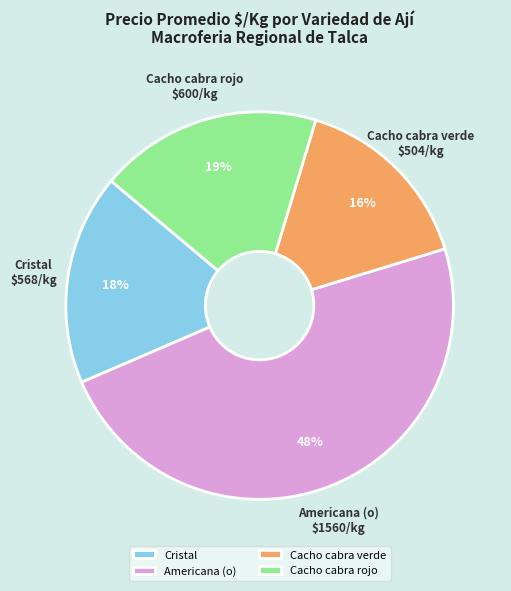

Combined, do Cristal and Cacho cabra rojo account for over 50%?

No